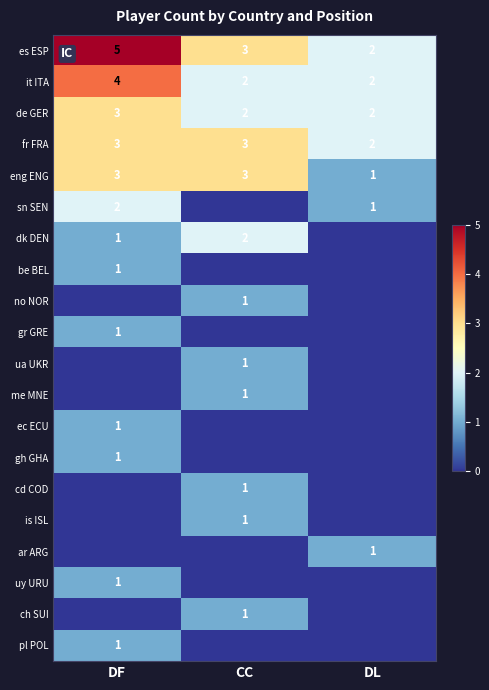

At which category is the sum across all series the highest?

DF